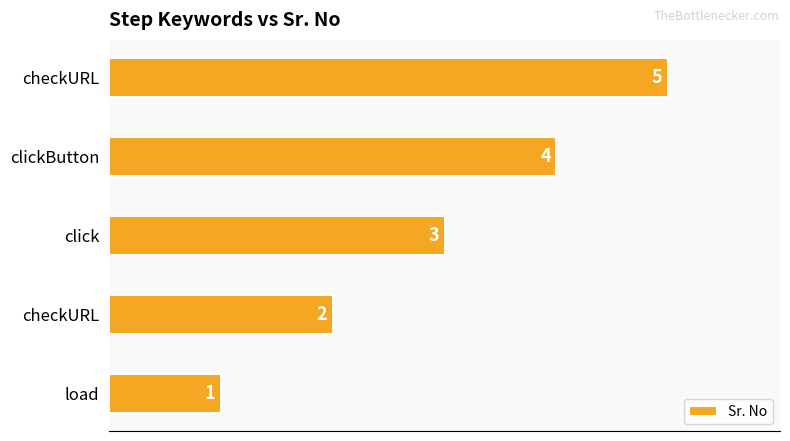

How many data points does each series have?

5